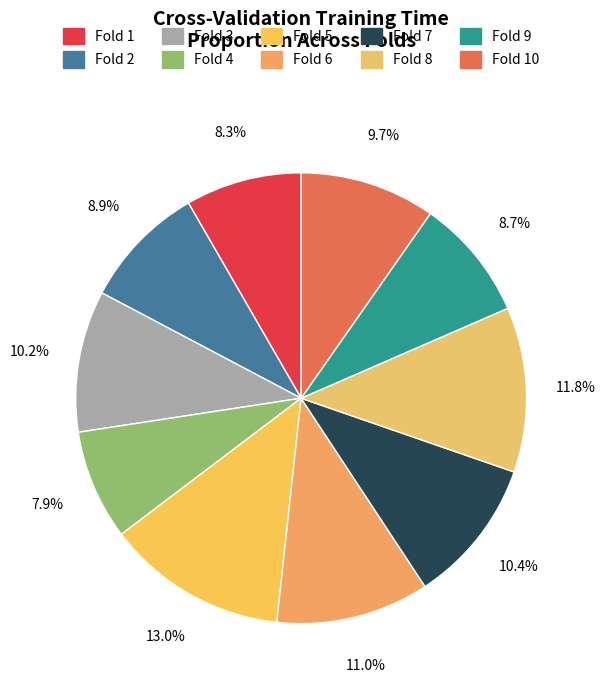

Does Fold 7 account for over 50% of the chart?

No